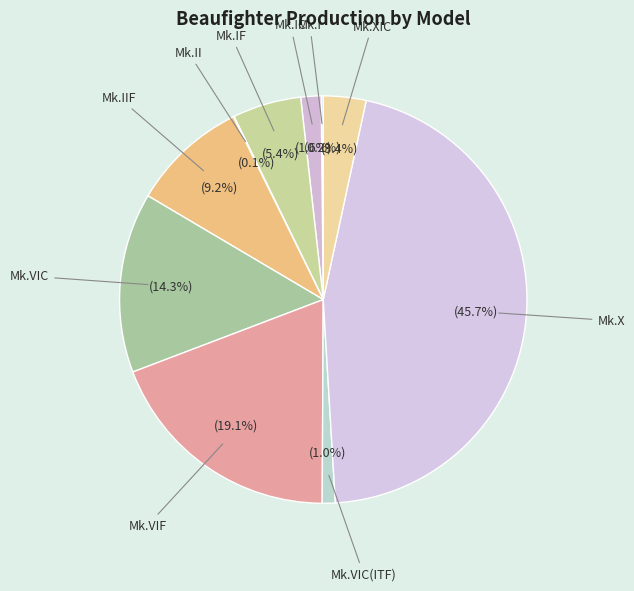

Which category has the biggest portion of the pie?

Mk.X